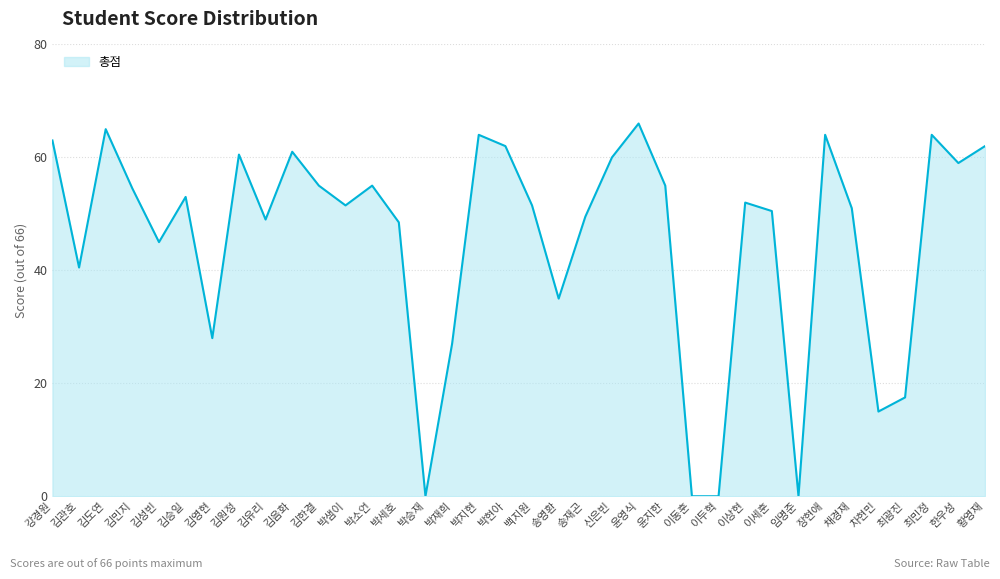

What is the average value?

45.4